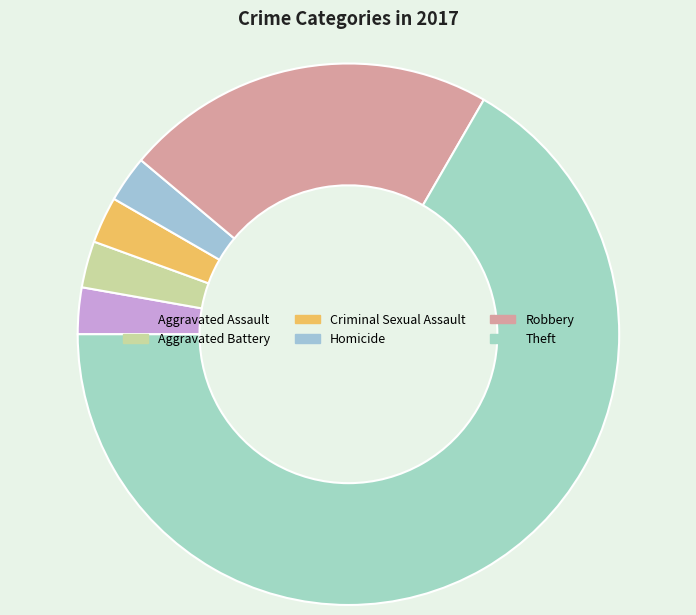

Which category has the smallest portion of the pie?

Aggravated Assault